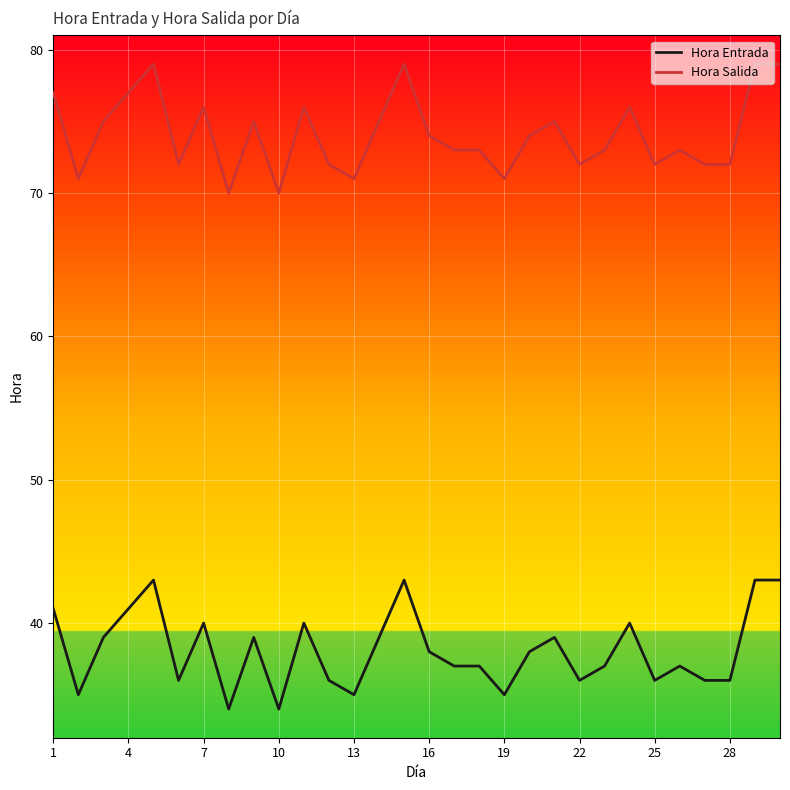

What is the greatest value displayed?

79